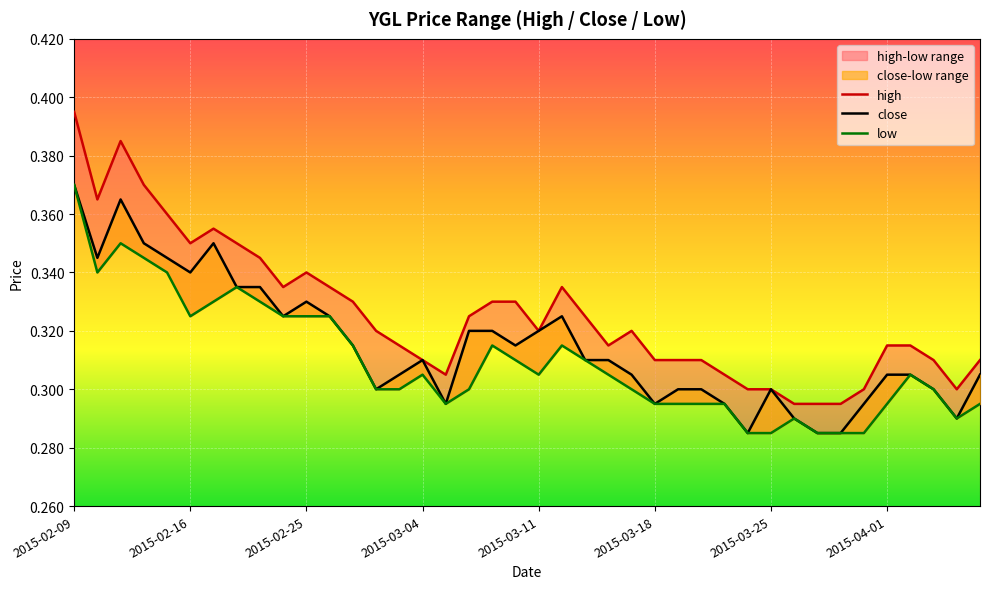

True or false: close and high cross at least once.

False